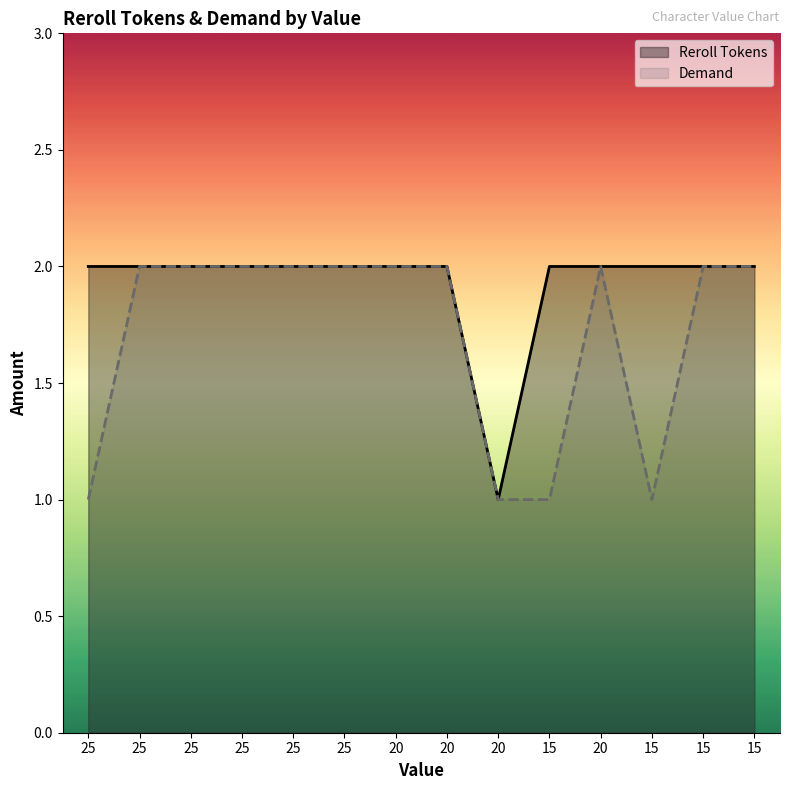

What is the average value of the Reroll Tokens series?

2